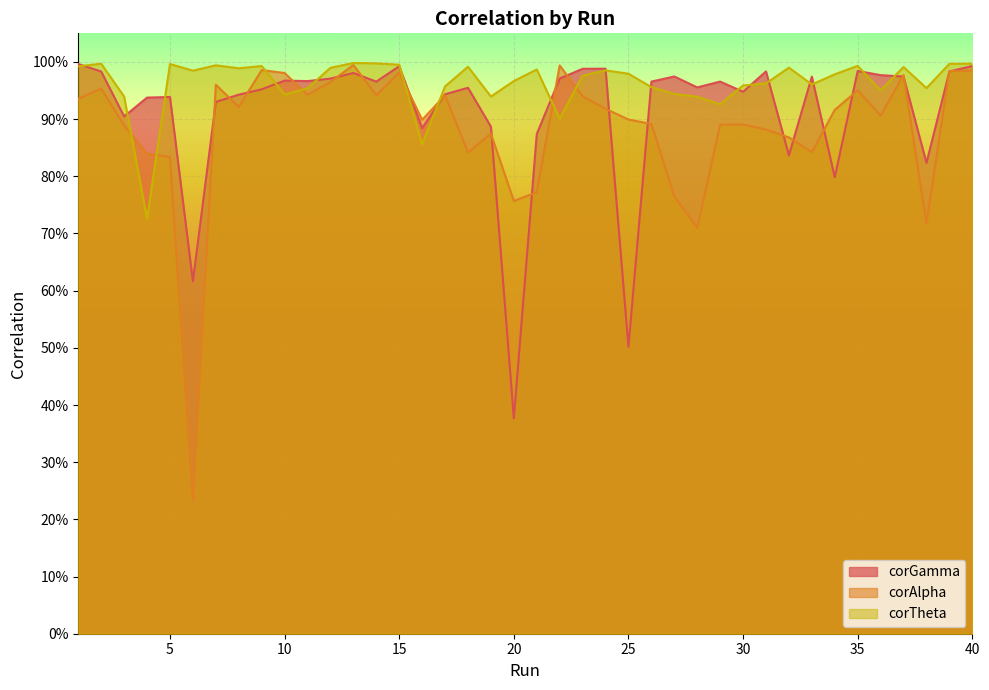

At which label is corGamma closest to 0?

20